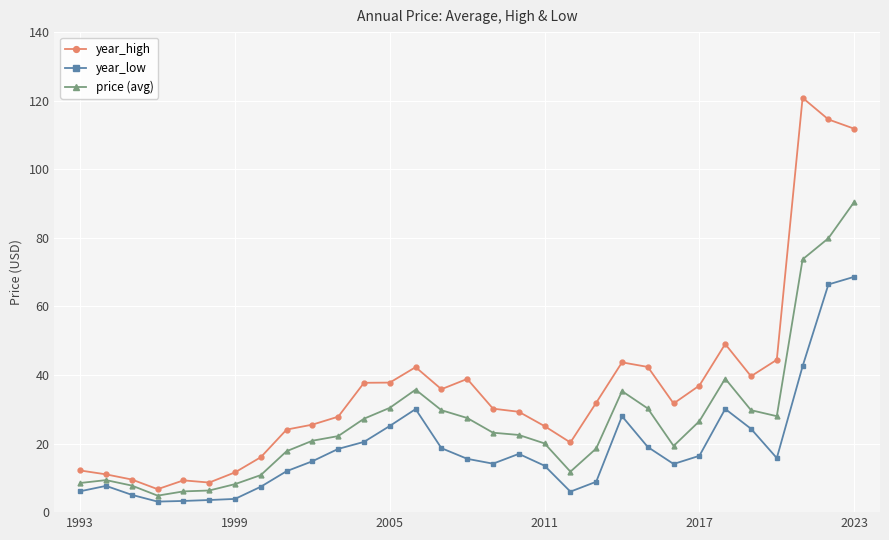

Which series has the largest total across all categories?

year_high